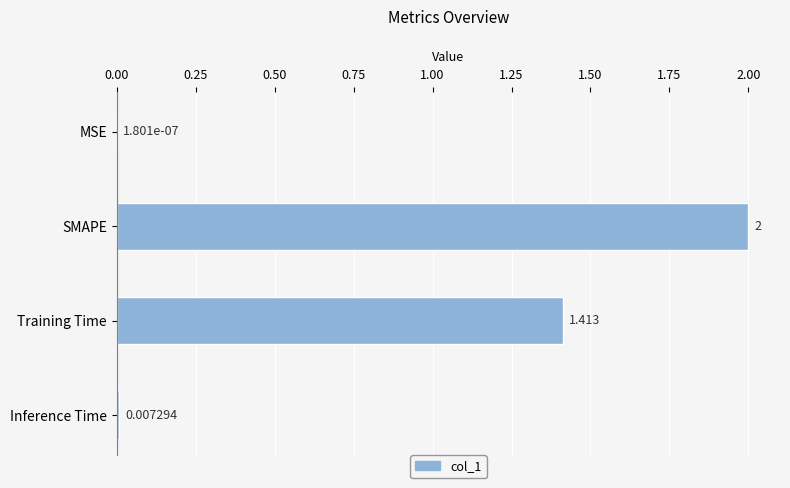

Which has a higher value, MSE or Inference Time?

Inference Time